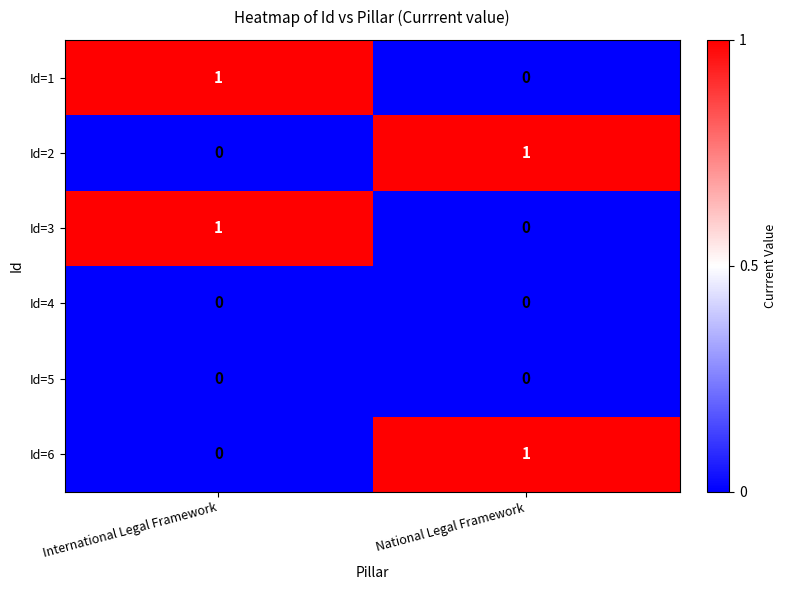

Where is Id=3 nearest to the value 0?

National Legal Framework